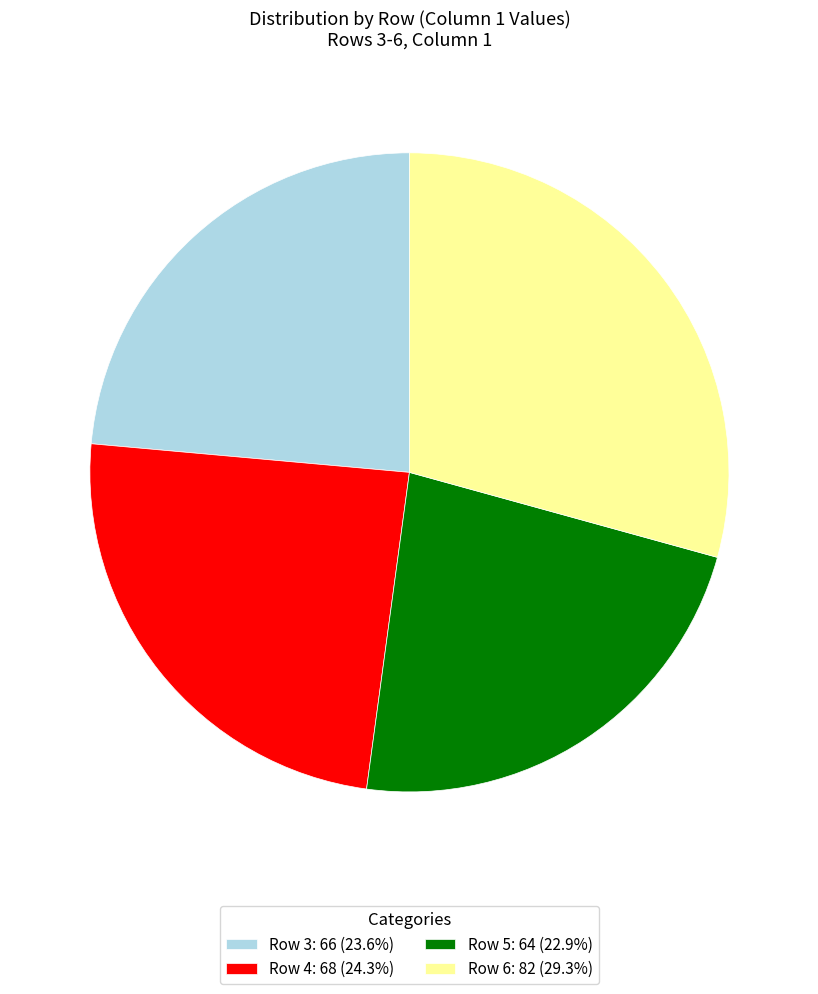

Approximately how many times larger is the value at Row 6: 82 (29.3%) compared to Row 3: 66 (23.6%)?

1.2